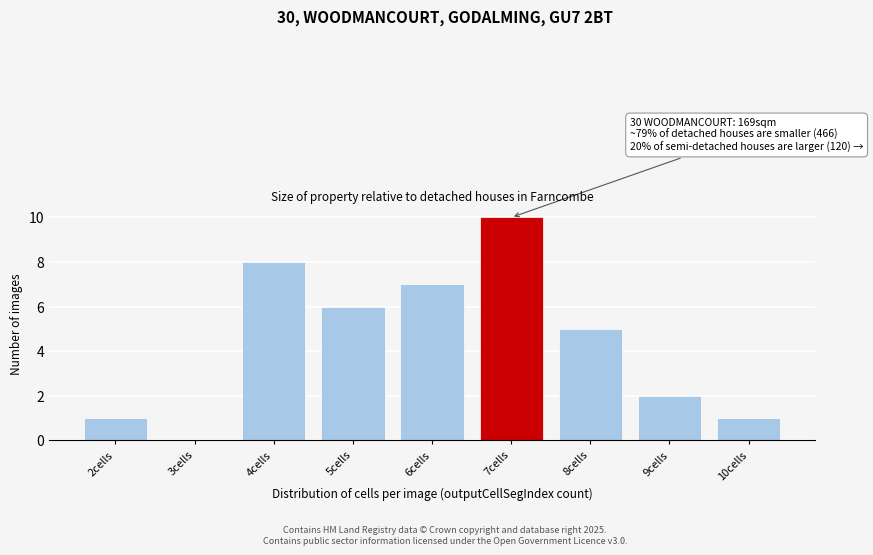

Reading left to right, extract all data points from this chart.

2cells=1	3cells=0	4cells=8	5cells=6	6cells=7	7cells=10	8cells=5	9cells=2	10cells=1